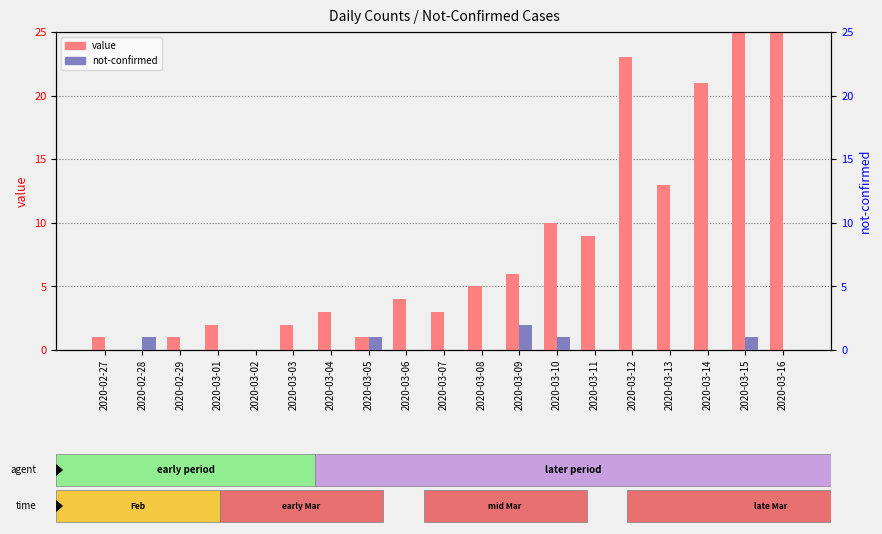

Which series changed the most between 2020-03-08 and 2020-03-15?

value